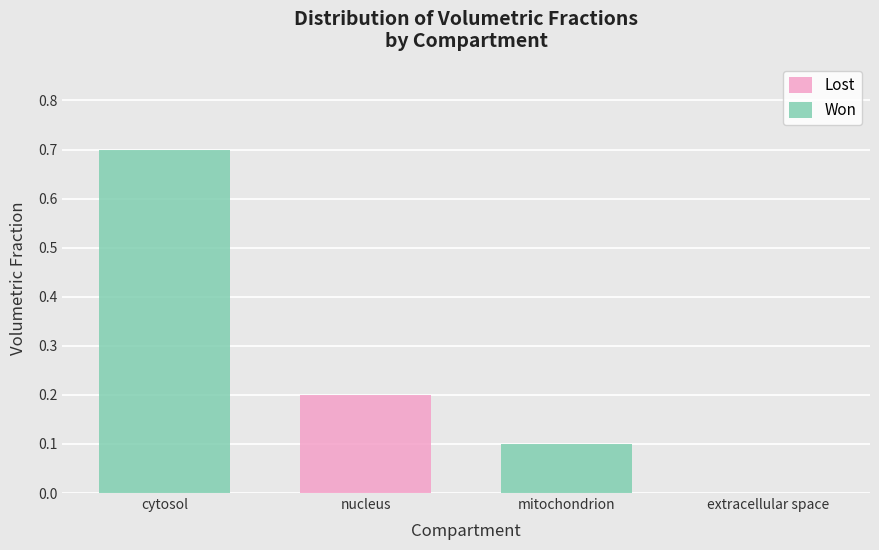

How many values in Lost are above zero?

1